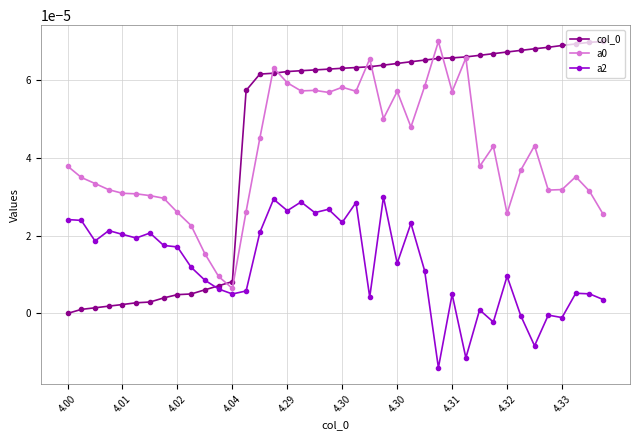

True or false: col_0 and a0 intersect in this chart.

True